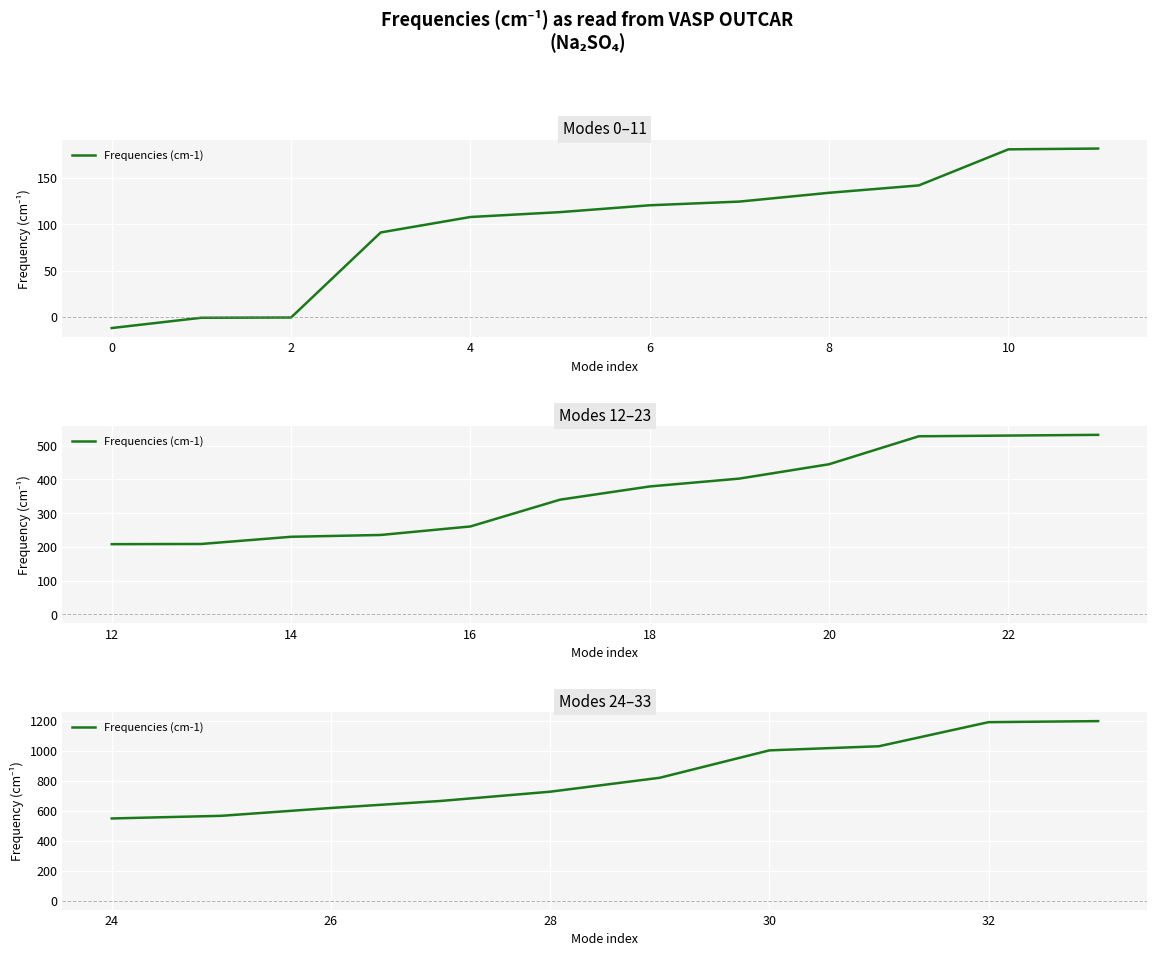

What is the maximum value shown in the chart?

1195.9